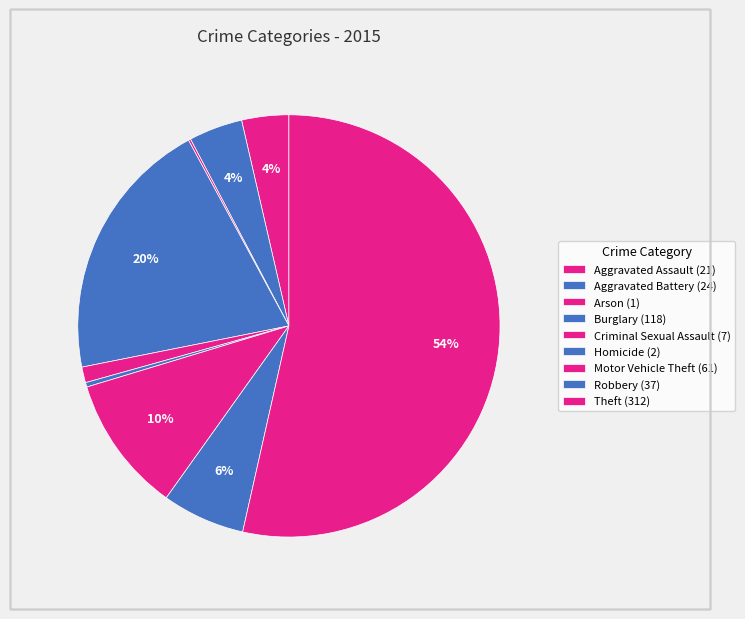

Which category accounts for the majority?

Theft